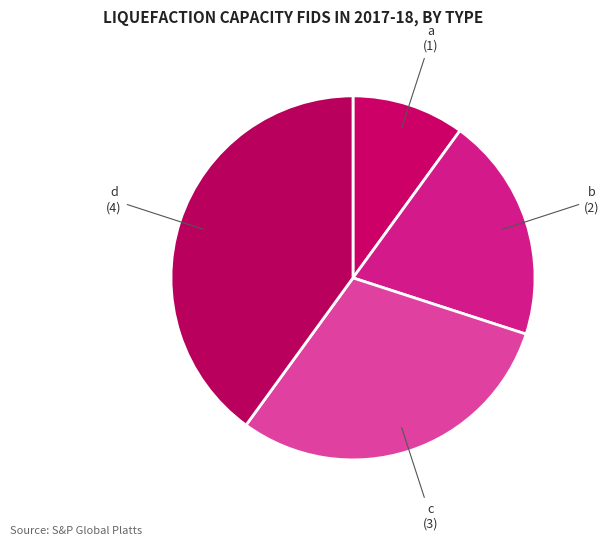

Does any single category account for the majority?

No